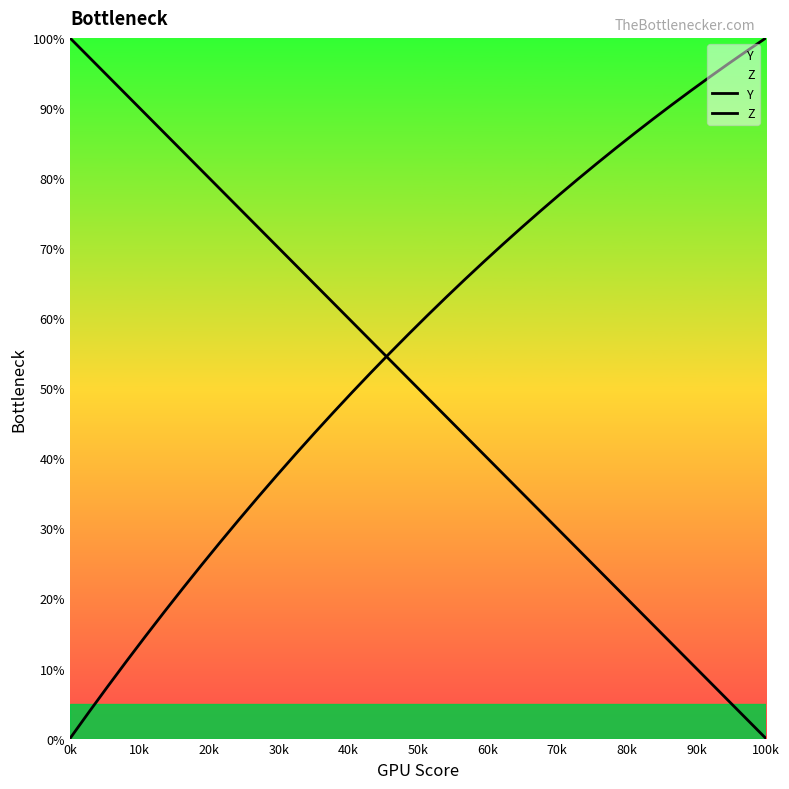

How many lines are shown in the chart?

2